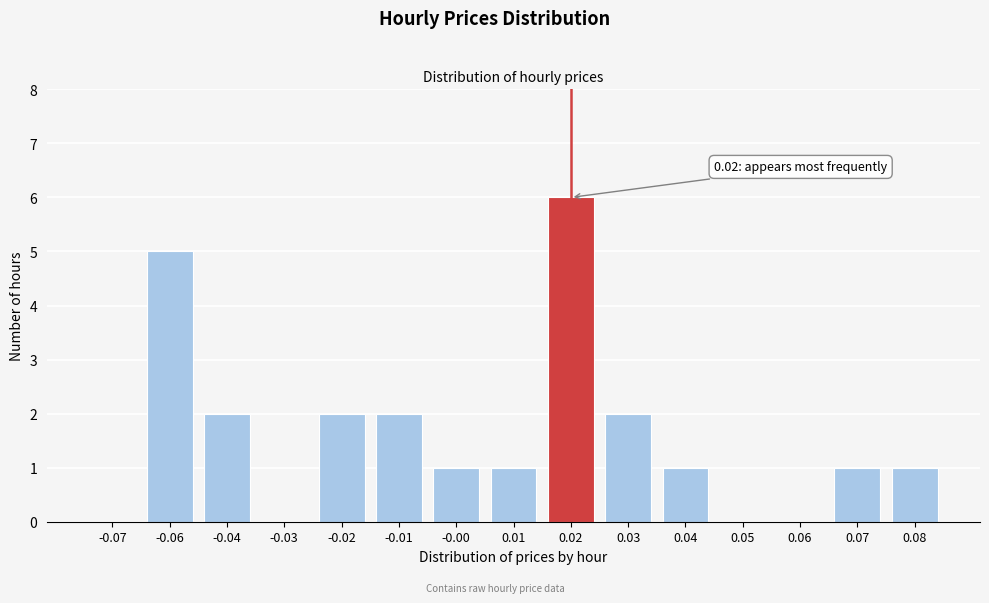

Reading right to left, transcribe all the data shown in this chart.

0.08=1	0.07=1	0.06=0	0.05=0	0.04=1	0.03=2	0.02=6	0.01=1	-0.00=1	-0.01=2	-0.02=2	-0.03=0	-0.04=2	-0.06=5	-0.07=0